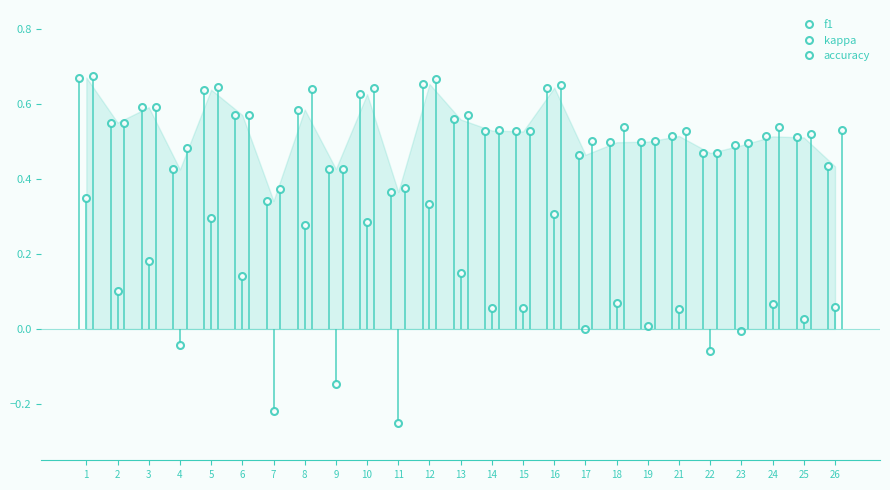

What is the highest value of the accuracy series?

0.7